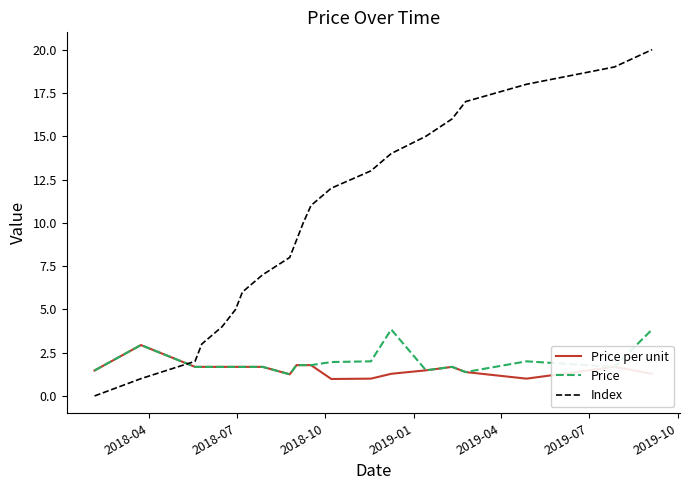

Rank the series by their maximum value, from highest to lowest.

Index, Price, Price per unit